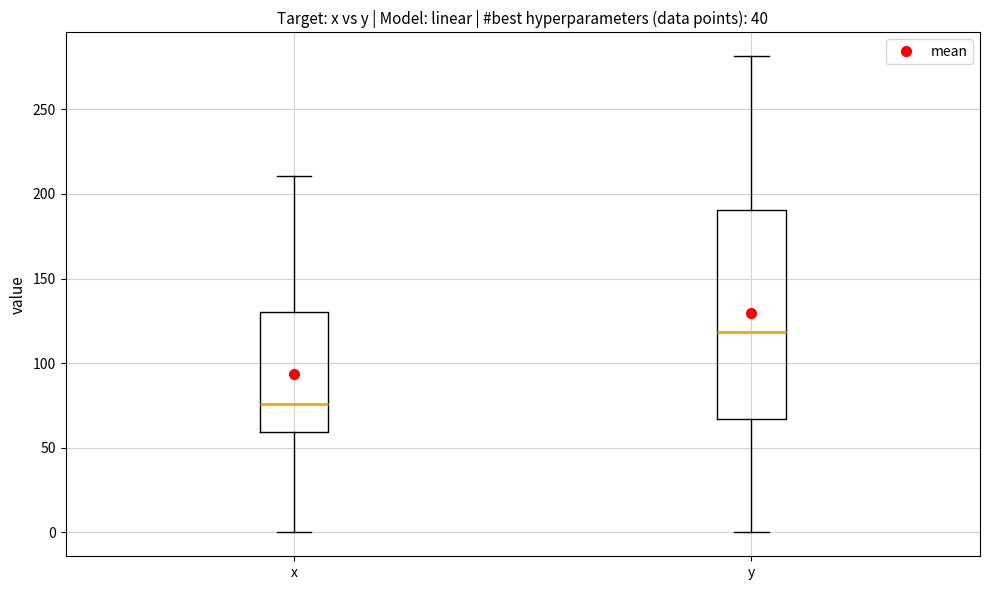

Which box is the tallest, from its lower edge to its upper edge?

y